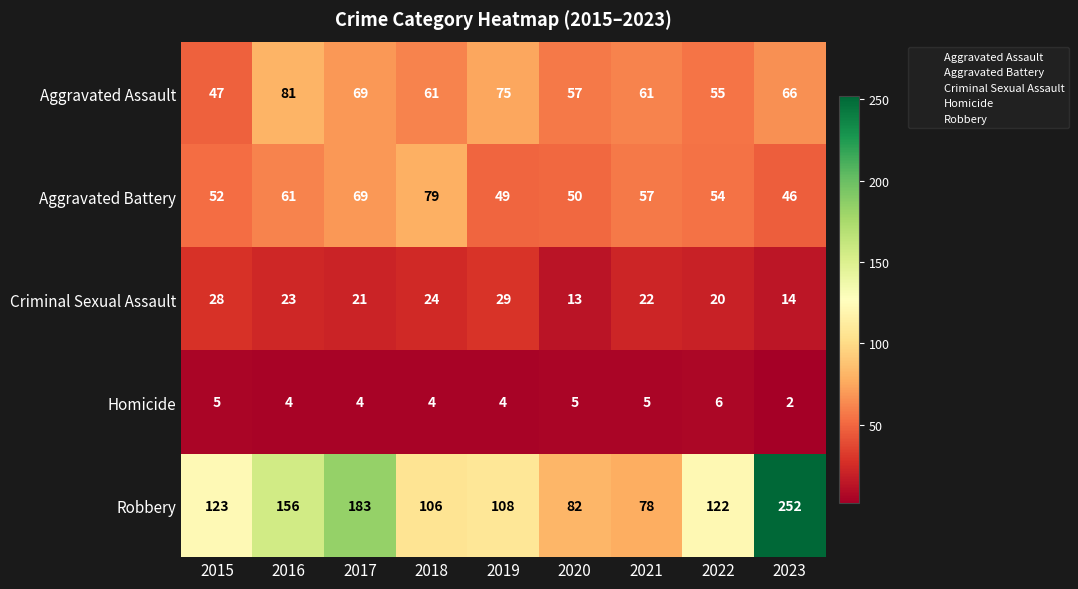

At which category is the sum across all series the highest?

2023